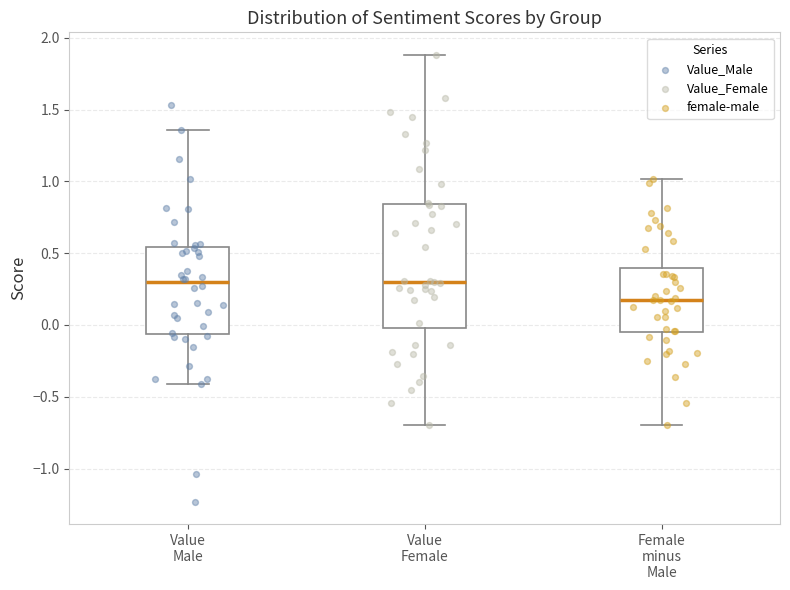

Reading left to right, read every box against the y-axis: the position of its median line, the range the box covers, and the ends of its whiskers. The values are not printed on the chart, so give them approximately, as read against the axis.

Value Male: median 0.30, box -0.05 to 0.55, whiskers -0.40 to 1.35
Value Female: median 0.30, box 0.00 to 0.85, whiskers -0.70 to 1.90
Female minus Male: median 0.15, box -0.05 to 0.40, whiskers -0.70 to 1.00